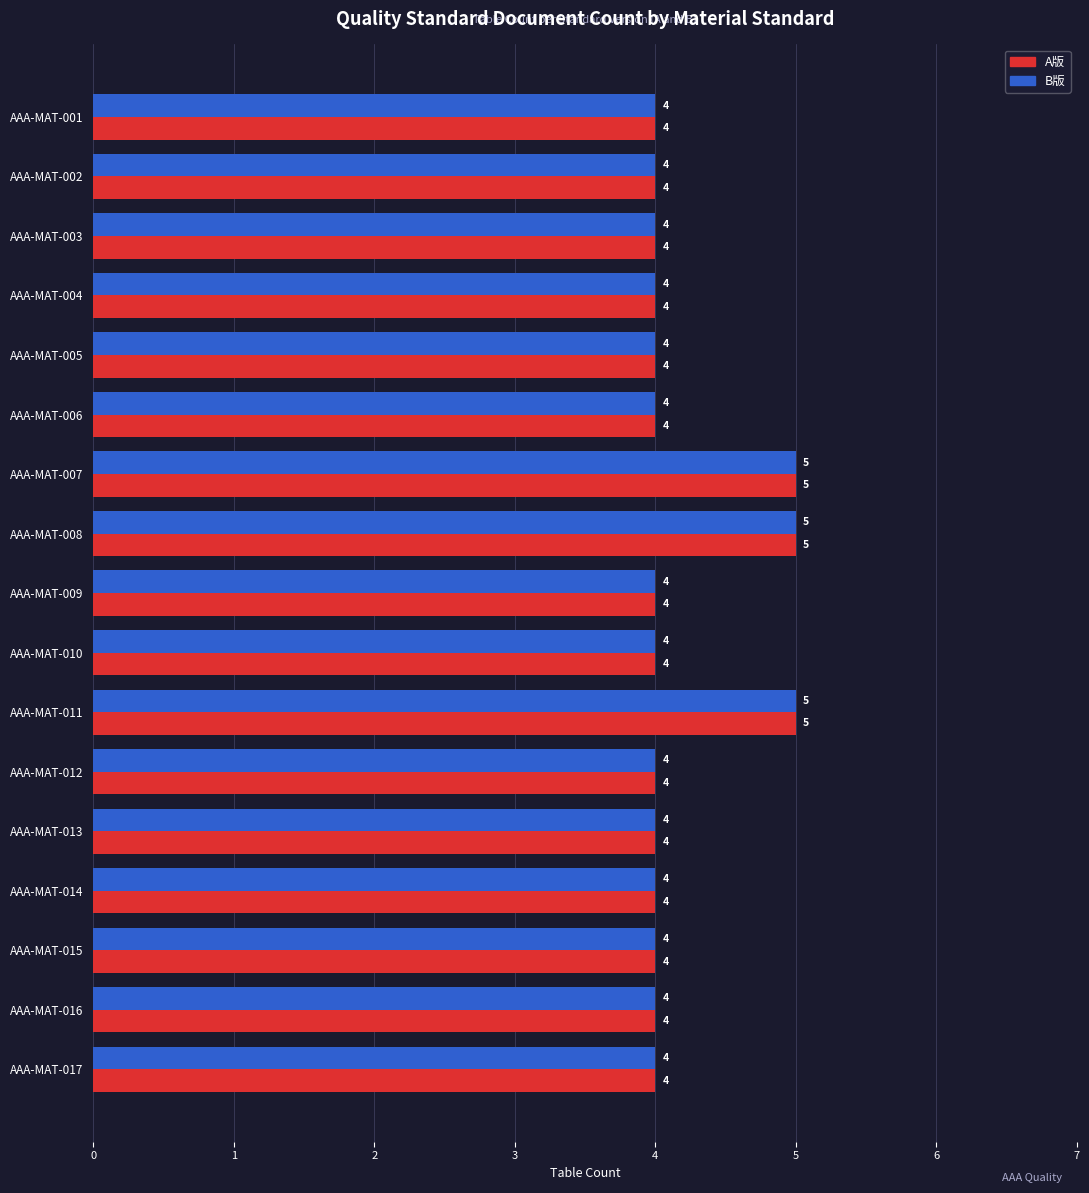

True or false: A版 has a value of 4 at AAA-MAT-010.

True